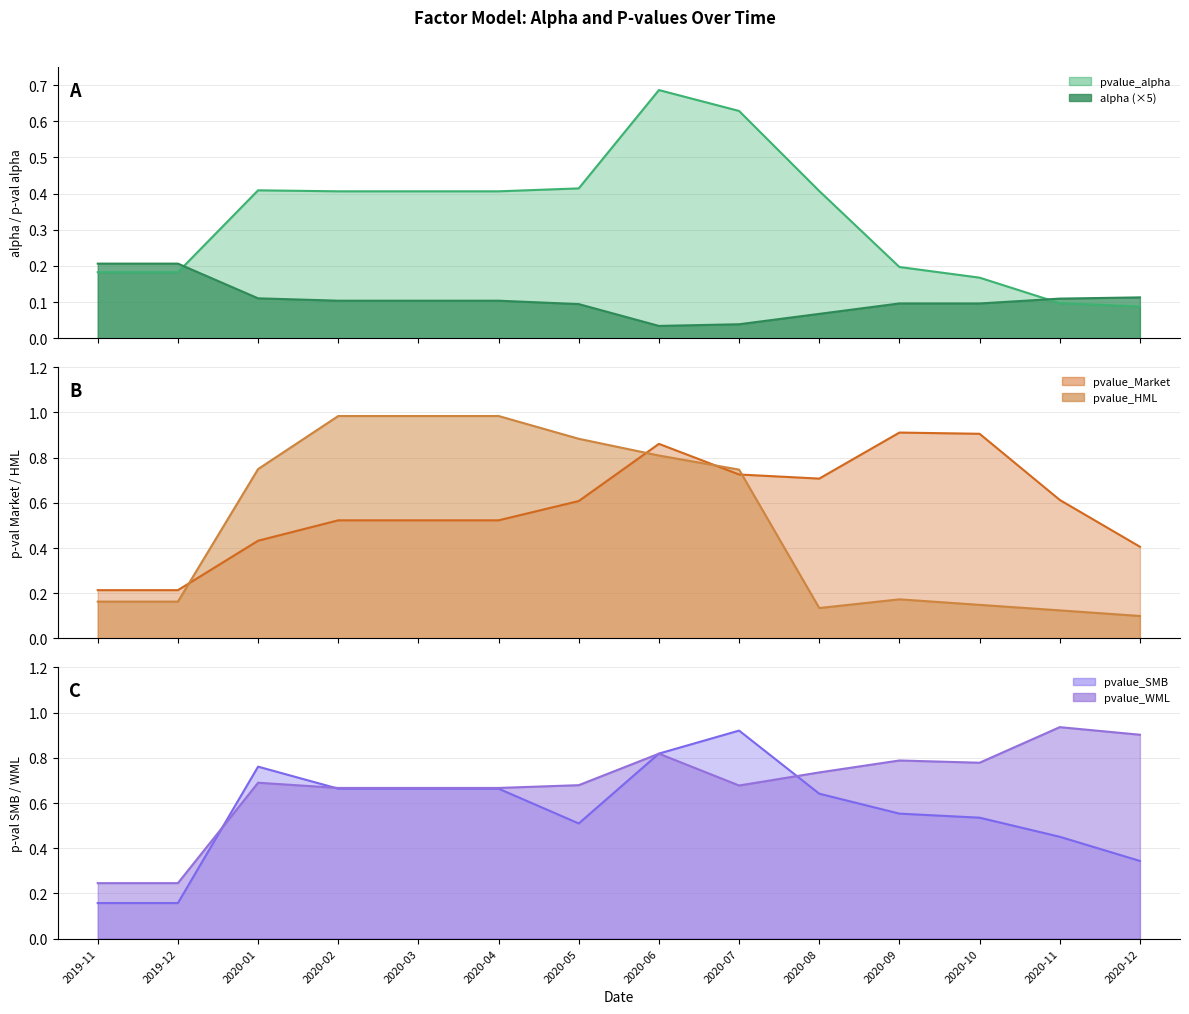

Between 2019-12 and 2020-06, which series saw the biggest shift?

pvalue_SMB